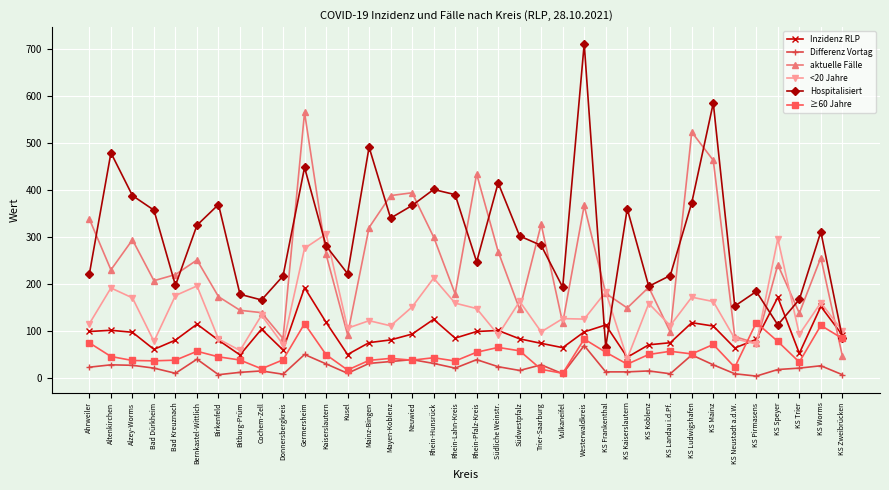

Which series has the largest range (max minus min)?

Hospitalisiert